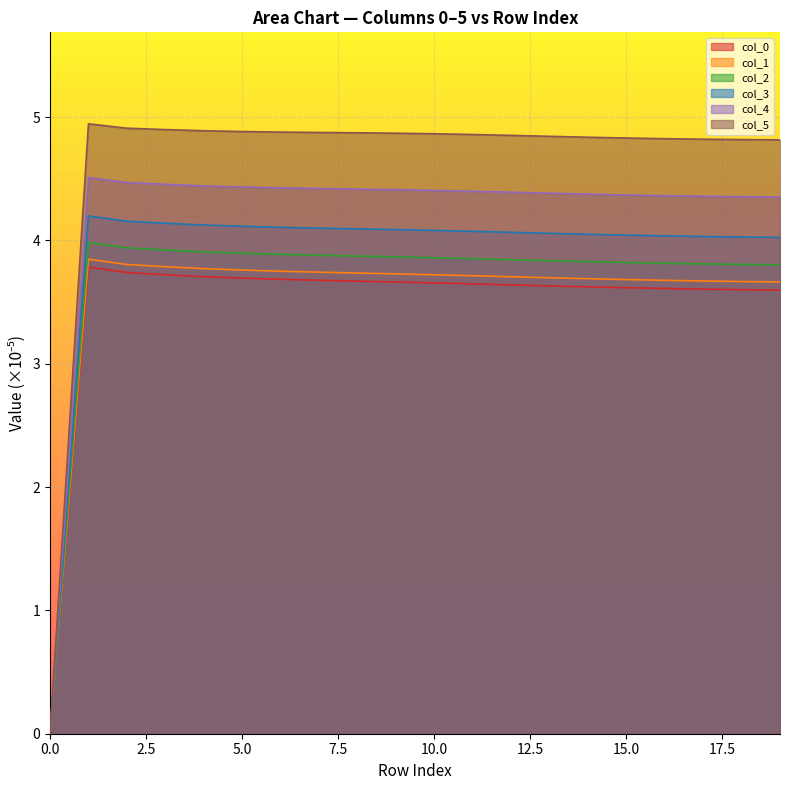

Does the chart display data point markers on the line(s)?

No